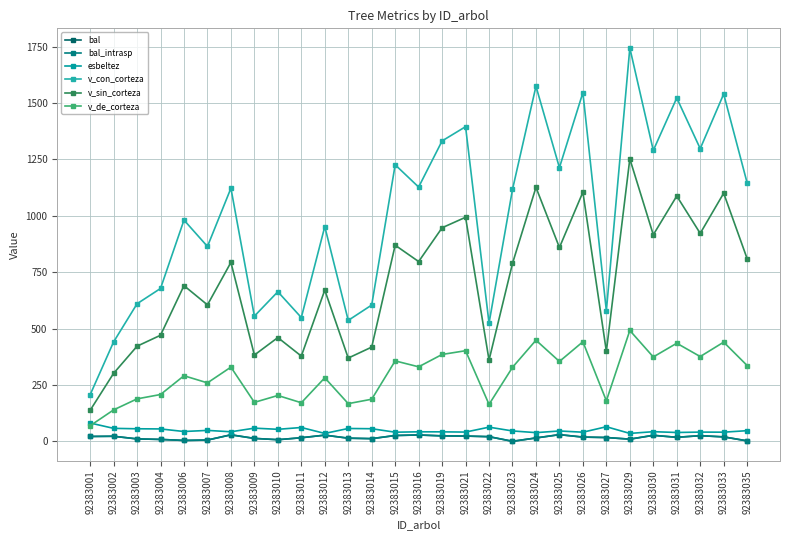

Where is the first local minimum for v_con_corteza?

92383007